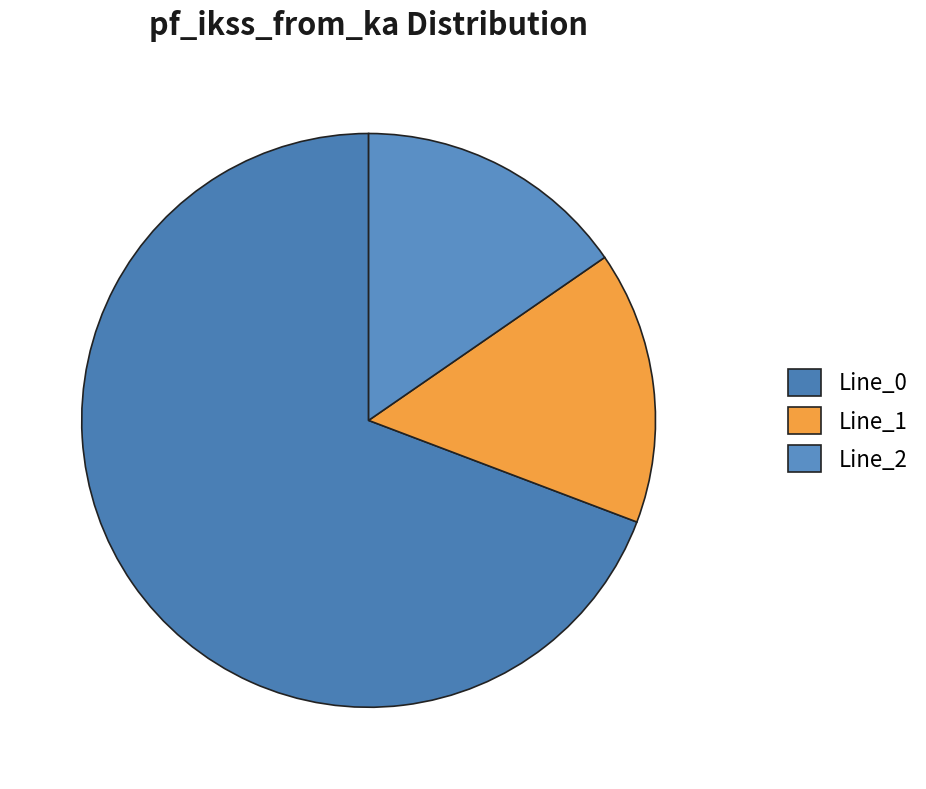

Is there a majority slice in this chart?

Yes